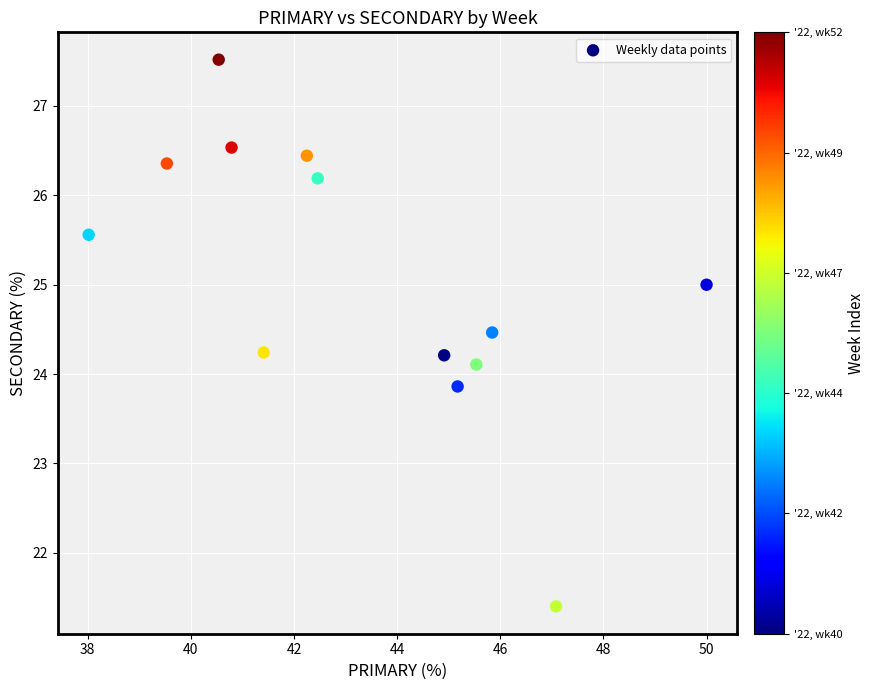

What is the range of X values (max minus min)?

12.0